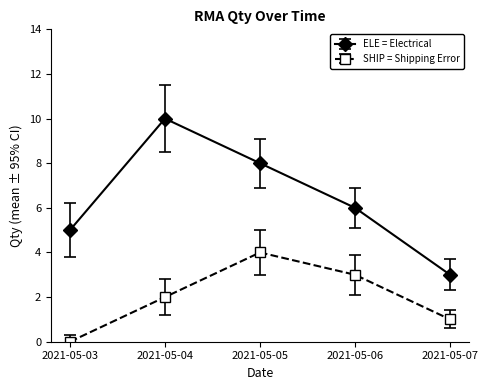

The ELE = Electrical series shows 5 at 2021-05-03. True or false?

True